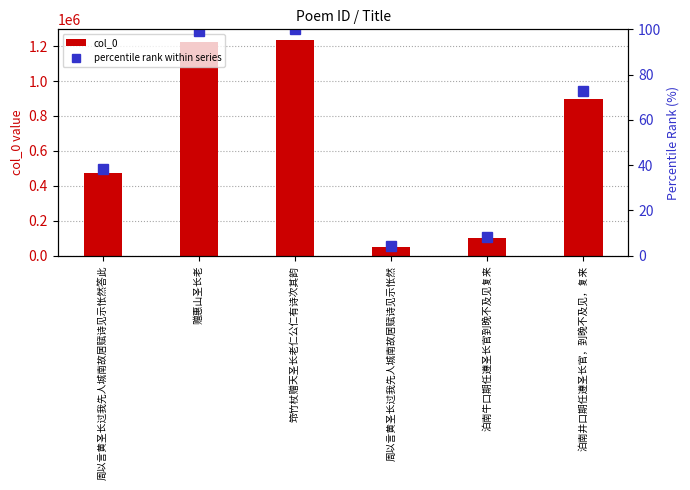

How many values in the percentile rank within series series are below 72?

3